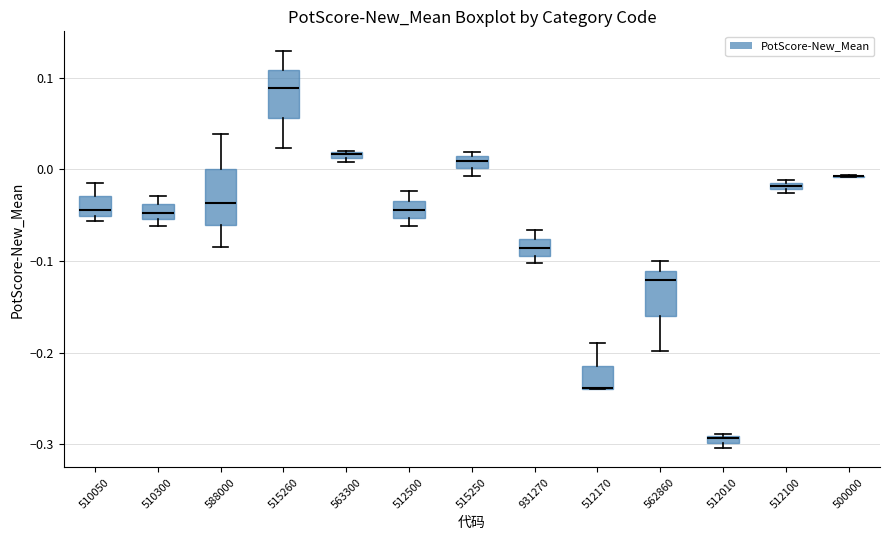

Where is the lower edge of the box at x = 588000 on the y-axis? The values are not printed on the chart, so give them approximately, as read against the axis.

-0.06